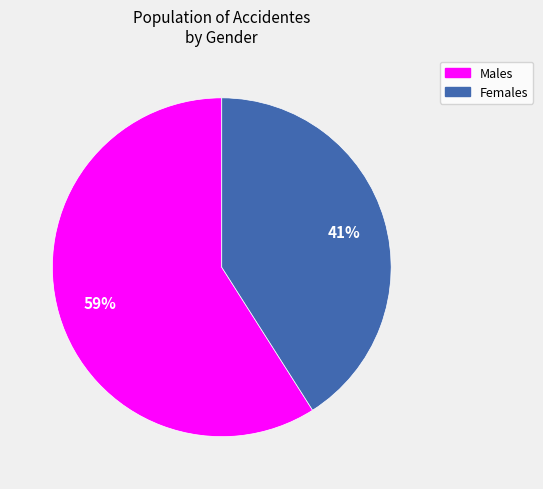

To the nearest percent, what is the difference between the largest and smallest slice percentages?

18%